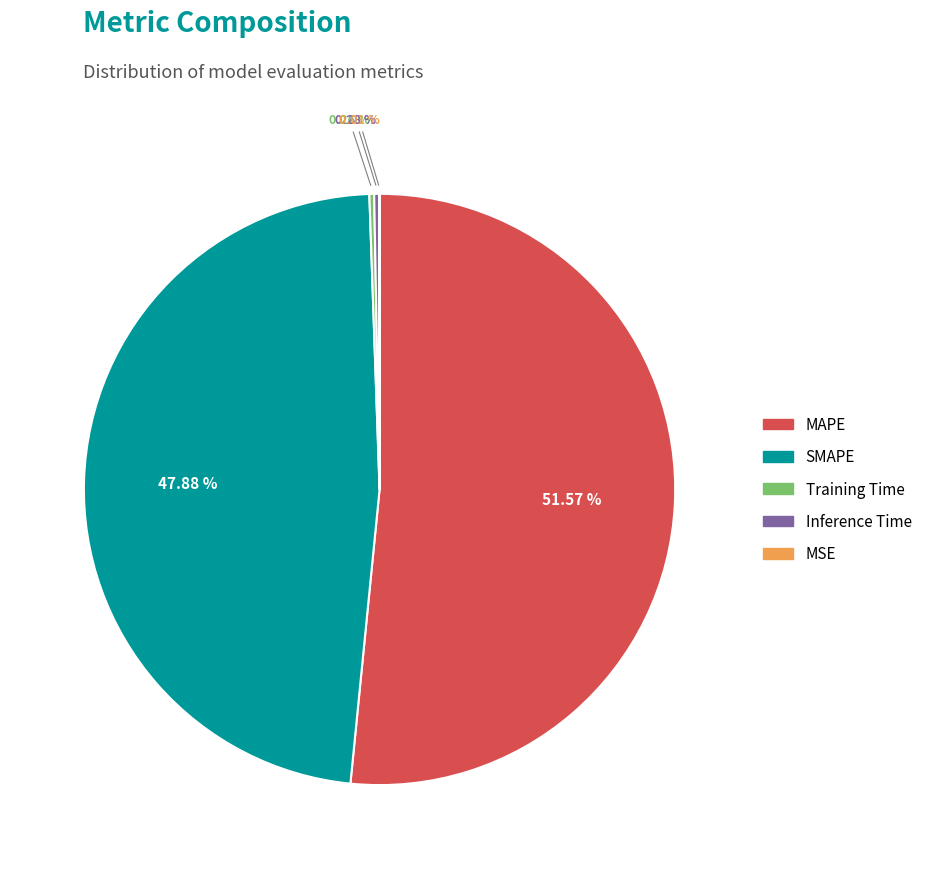

Which category accounts for the majority?

MAPE